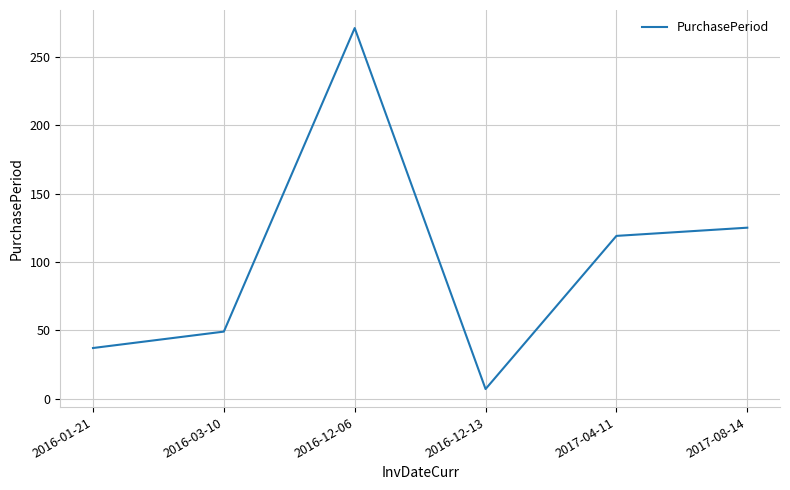

What is the difference between the second highest and minimum values?

118